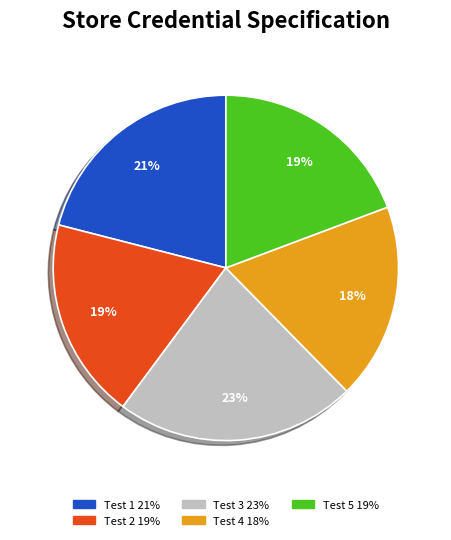

Does Test 5 represent more than half of the total?

No